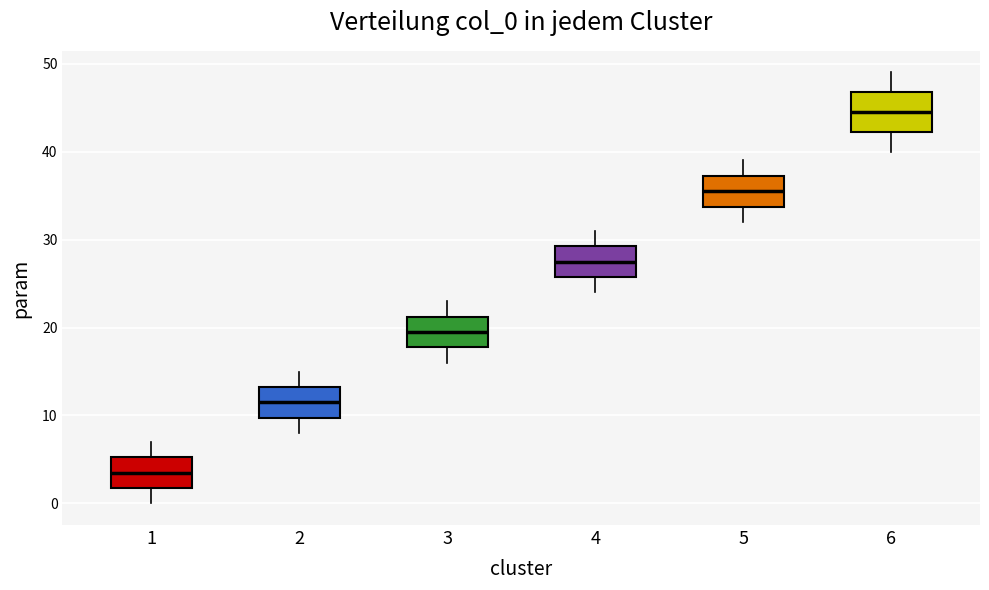

Which box is the tallest, from its lower edge to its upper edge?

6